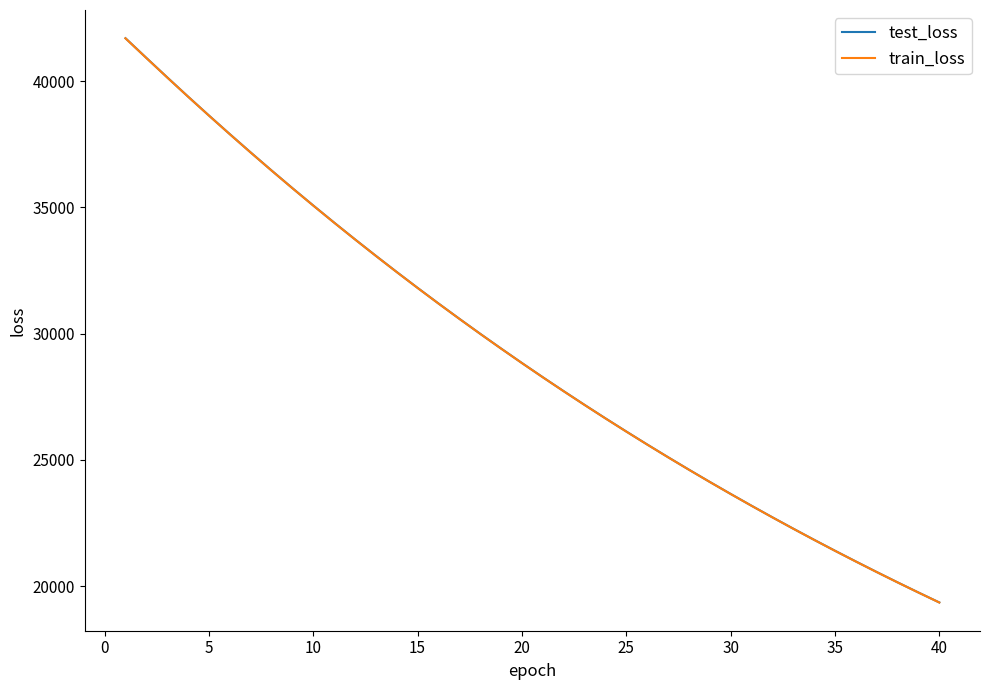

Which series has the widest spread of values?

test_loss